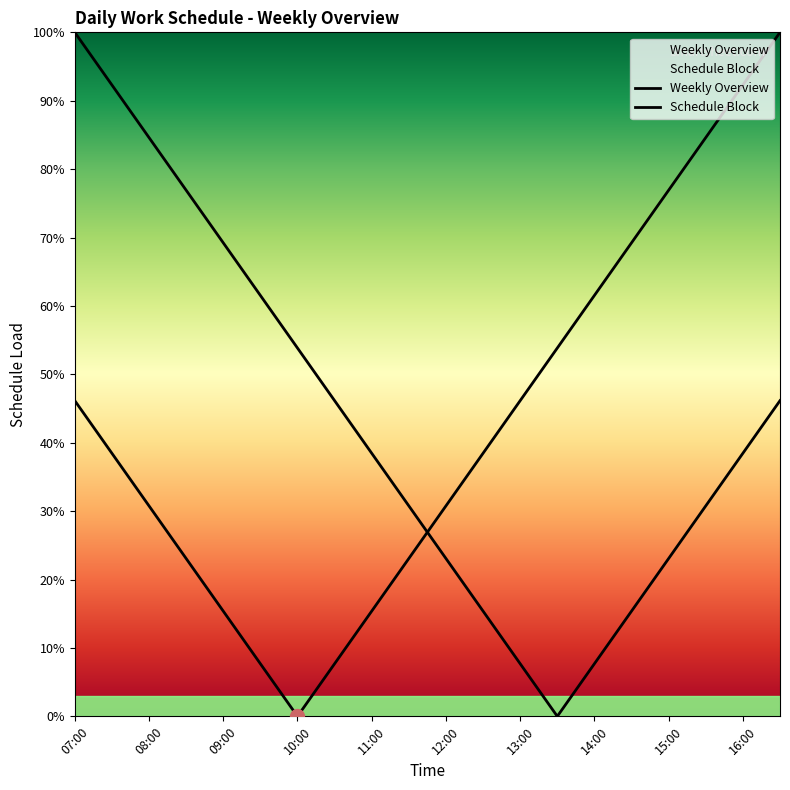

How many interior local valleys does the Weekly Overview series have?

1